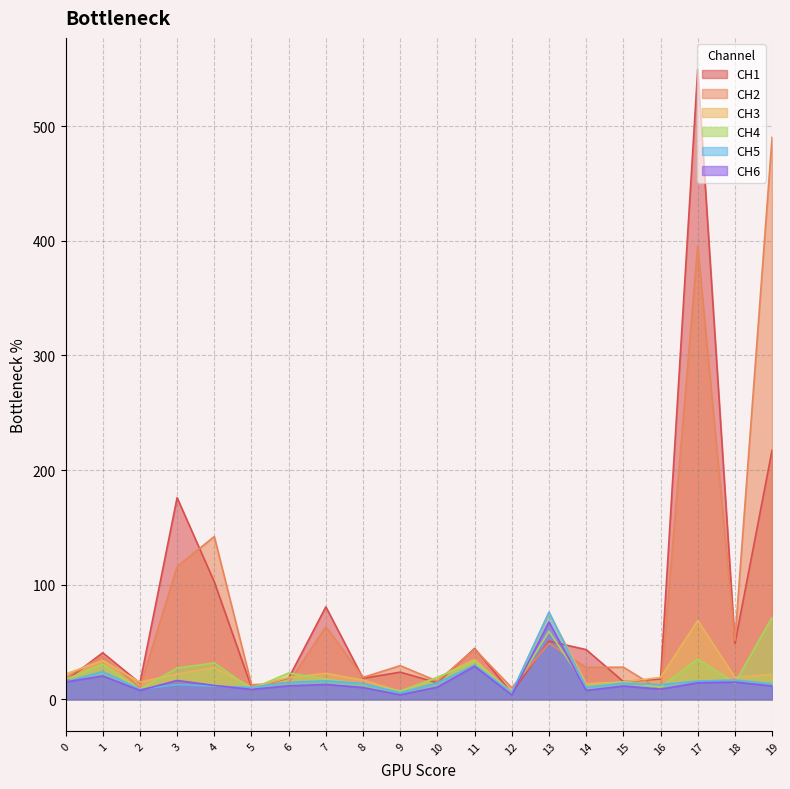

List the labels in order of CH5 value, smallest first.

9, 12, 2, 5, 14, 4, 3, 16, 19, 8, 15, 10, 6, 0, 17, 7, 18, 1, 11, 13